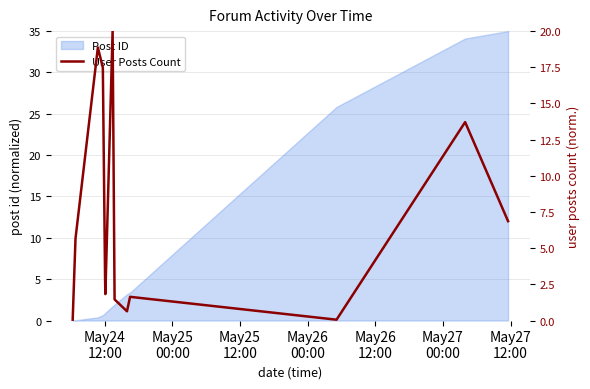

What is the maximum value for Post ID?

35.0